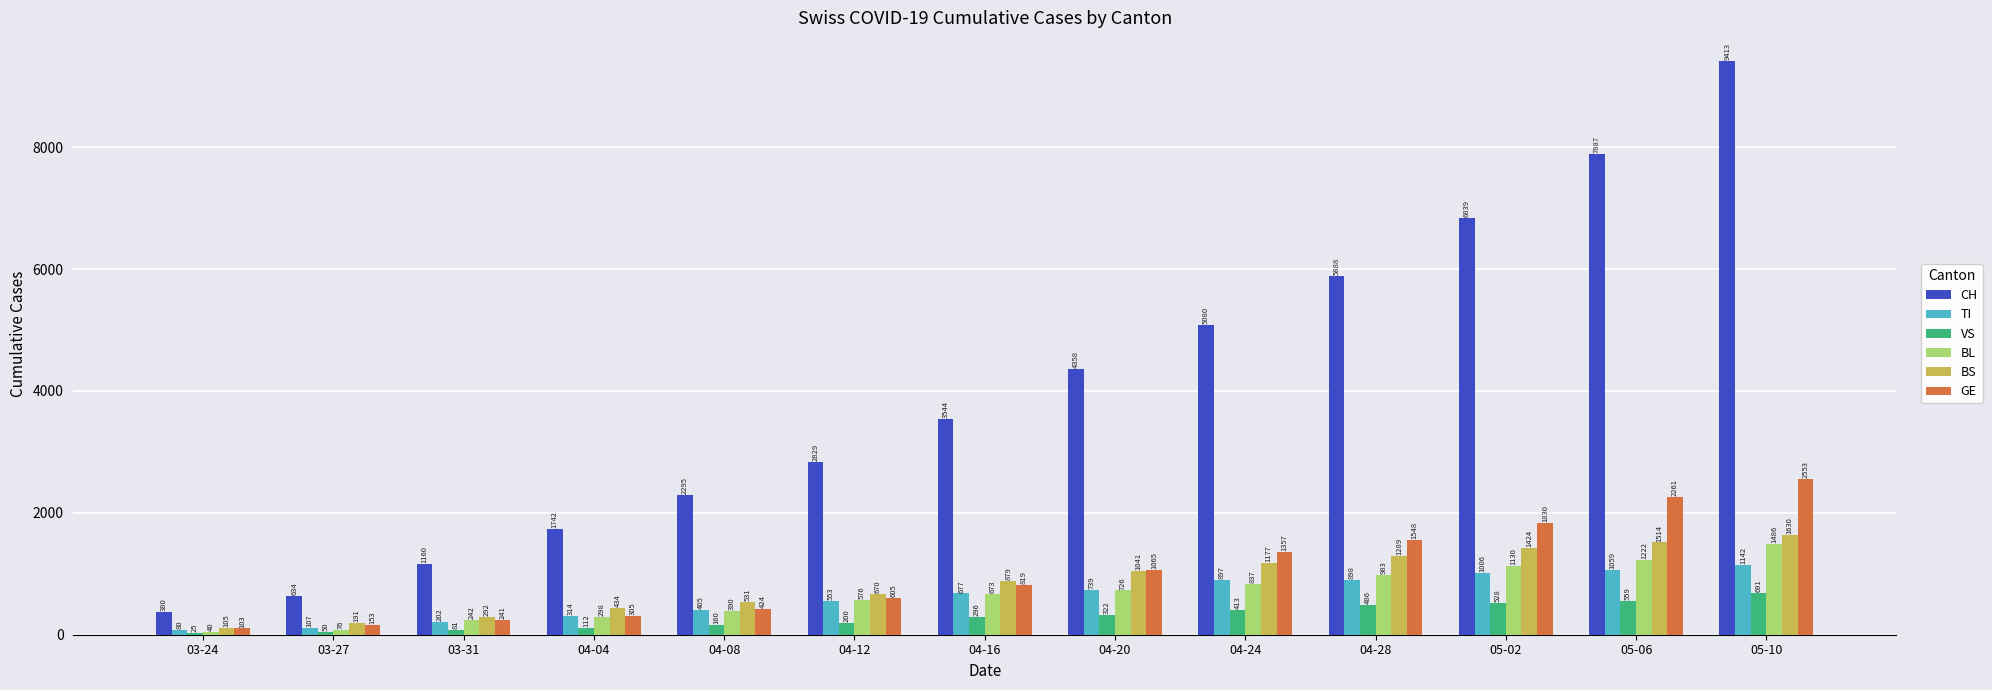

What is the maximum value shown in the chart?

9413